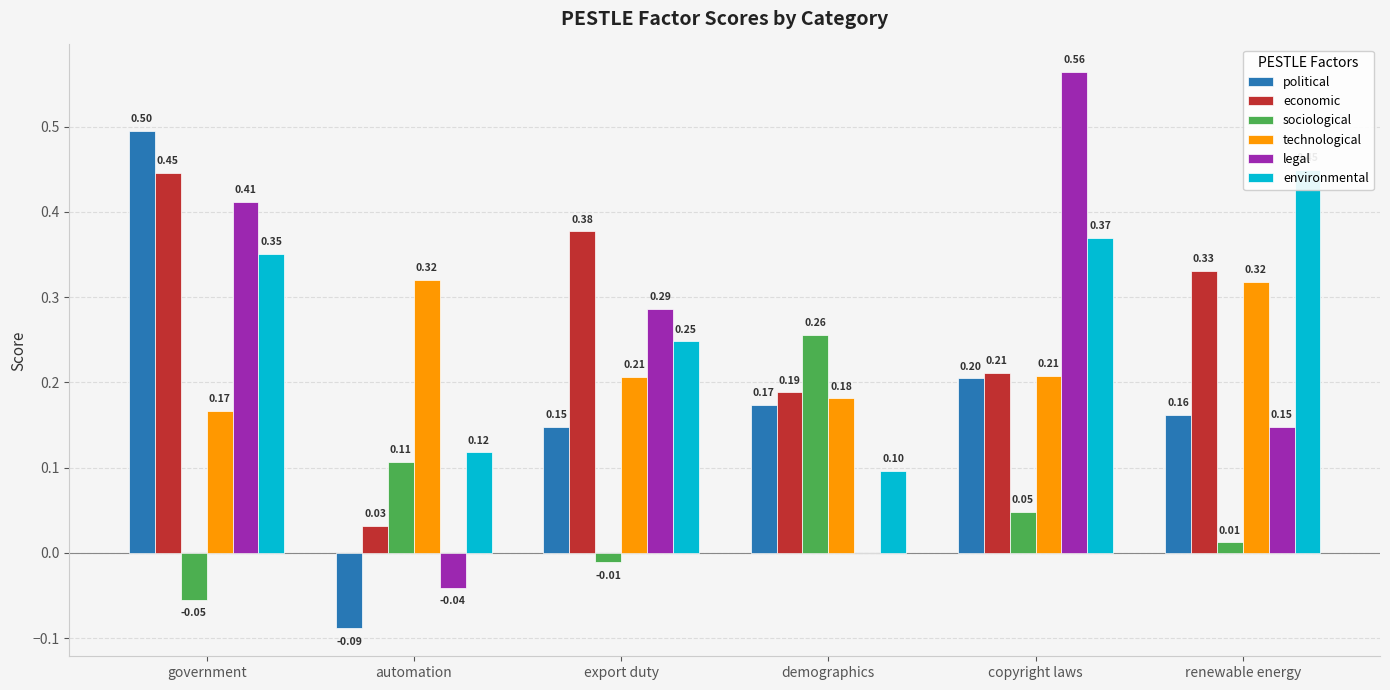

At how many categories does at least one series exceed 0?

6